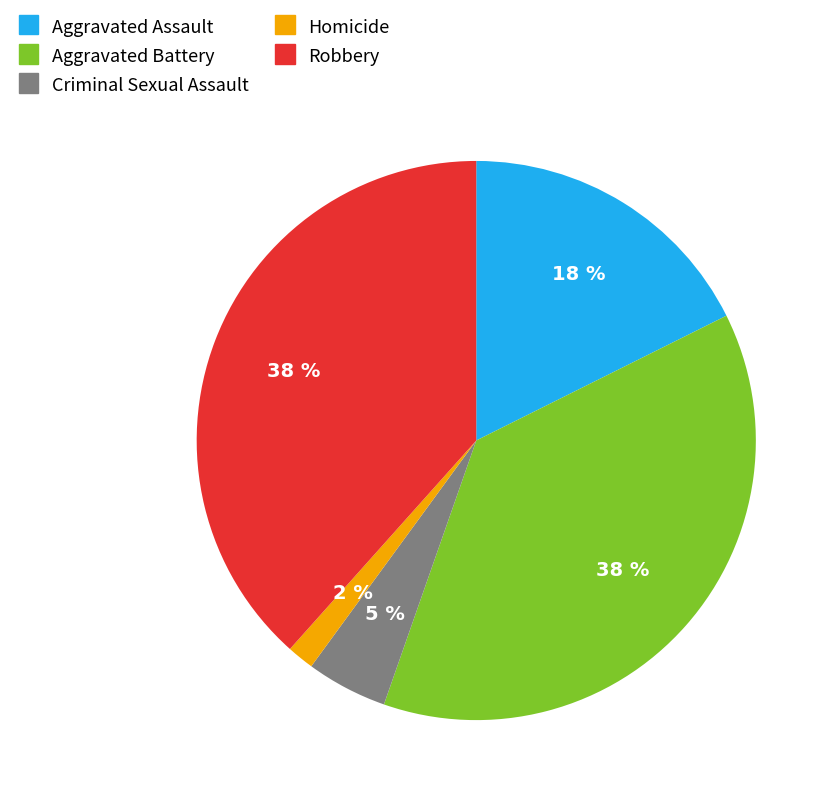

Which has a higher value, Homicide or Criminal Sexual Assault?

Criminal Sexual Assault